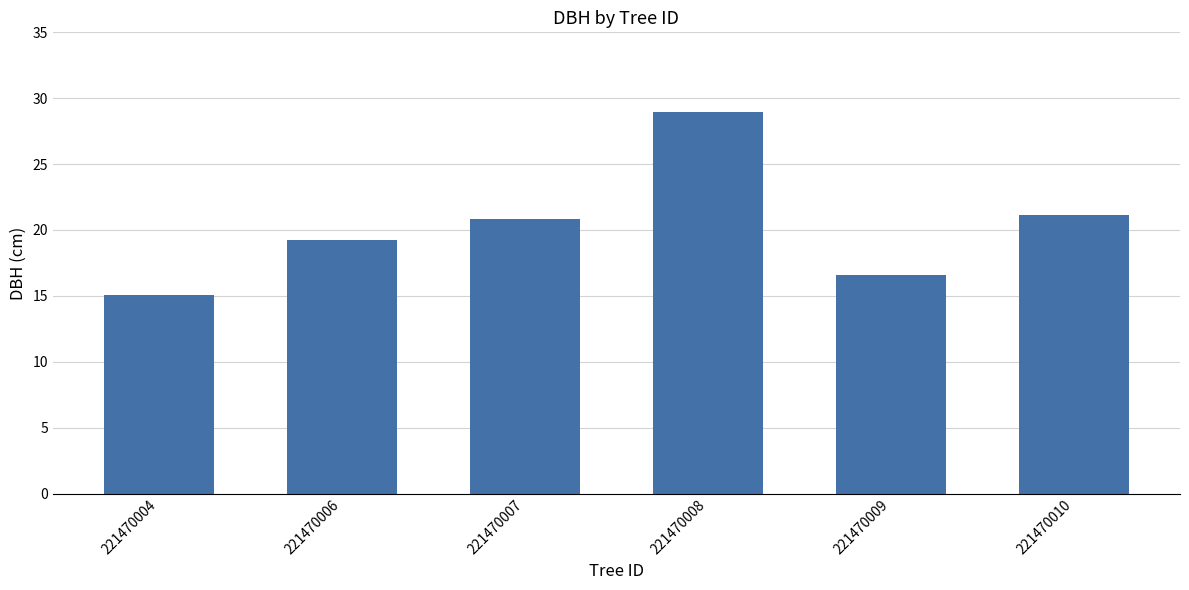

Where is the data nearest to the value 21?

221470010